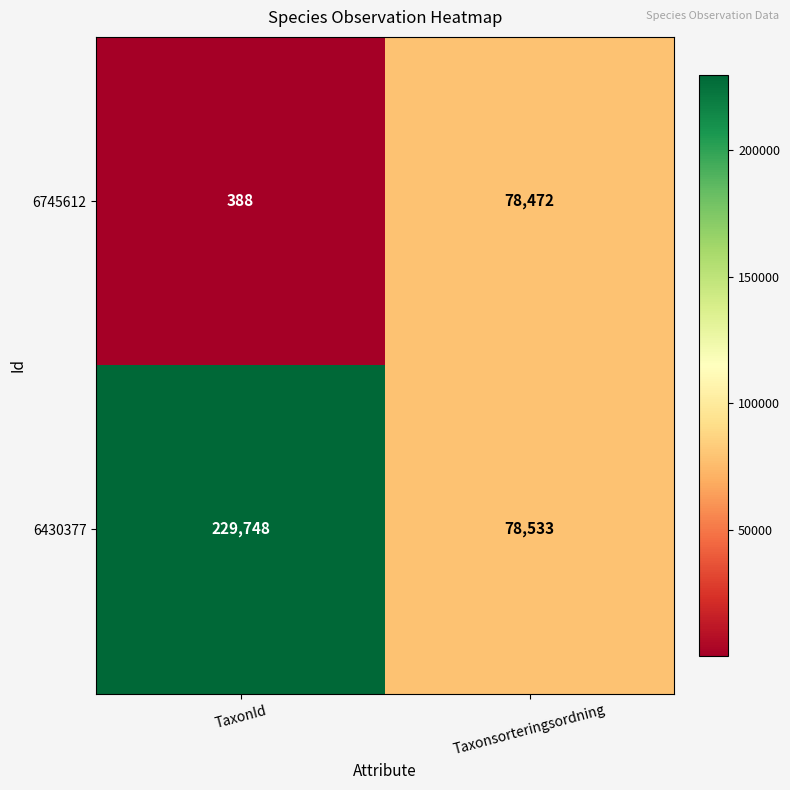

What is the sum of all 6430377 values?

308281